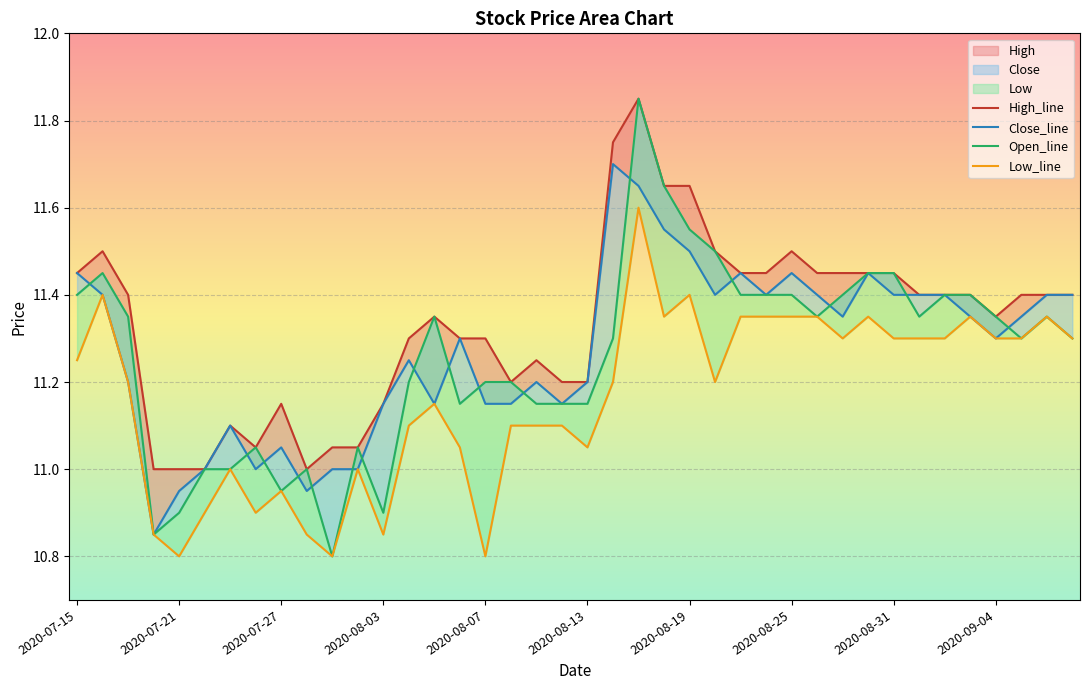

Reading left to right, transcribe all the data shown in this chart.

Open: 2020-07-15=11.4	2020-07-16=11.4	2020-07-17=11.3	2020-07-20=10.8	2020-07-21=10.9	2020-07-22=11.0	2020-07-23=11.0	2020-07-24=11.1	2020-07-27=10.9	2020-07-28=11.0	2020-07-29=10.8	2020-07-31=11.1	2020-08-03=10.9	2020-08-04=11.2	2020-08-05=11.3	2020-08-06=11.2	2020-08-07=11.2	2020-08-10=11.2	2020-08-11=11.2	2020-08-12=11.2	2020-08-13=11.2	2020-08-14=11.3	2020-08-17=11.8	2020-08-18=11.7	2020-08-19=11.6	2020-08-20=11.5	2020-08-21=11.4	2020-08-24=11.4	2020-08-25=11.4	2020-08-26=11.3	2020-08-27=11.4	2020-08-28=11.4	2020-08-31=11.4	2020-09-01=11.3	2020-09-02=11.4	2020-09-03=11.4	2020-09-04=11.3	2020-09-07=11.3	2020-09-08=11.3	2020-09-09=11.3
High: 2020-07-15=11.4	2020-07-16=11.5	2020-07-17=11.4	2020-07-20=11.0	2020-07-21=11.0	2020-07-22=11.0	2020-07-23=11.1	2020-07-24=11.1	2020-07-27=11.2	2020-07-28=11.0	2020-07-29=11.1	2020-07-31=11.1	2020-08-03=11.2	2020-08-04=11.3	2020-08-05=11.3	2020-08-06=11.3	2020-08-07=11.3	2020-08-10=11.2	2020-08-11=11.2	2020-08-12=11.2	2020-08-13=11.2	2020-08-14=11.8	2020-08-17=11.8	2020-08-18=11.7	2020-08-19=11.7	2020-08-20=11.5	2020-08-21=11.4	2020-08-24=11.4	2020-08-25=11.5	2020-08-26=11.4	2020-08-27=11.4	2020-08-28=11.4	2020-08-31=11.4	2020-09-01=11.4	2020-09-02=11.4	2020-09-03=11.4	2020-09-04=11.3	2020-09-07=11.4	2020-09-08=11.4	2020-09-09=11.4
Low: 2020-07-15=11.2	2020-07-16=11.4	2020-07-17=11.2	2020-07-20=10.8	2020-07-21=10.8	2020-07-22=10.9	2020-07-23=11.0	2020-07-24=10.9	2020-07-27=10.9	2020-07-28=10.8	2020-07-29=10.8	2020-07-31=11.0	2020-08-03=10.8	2020-08-04=11.1	2020-08-05=11.2	2020-08-06=11.1	2020-08-07=10.8	2020-08-10=11.1	2020-08-11=11.1	2020-08-12=11.1	2020-08-13=11.1	2020-08-14=11.2	2020-08-17=11.6	2020-08-18=11.3	2020-08-19=11.4	2020-08-20=11.2	2020-08-21=11.3	2020-08-24=11.3	2020-08-25=11.3	2020-08-26=11.3	2020-08-27=11.3	2020-08-28=11.3	2020-08-31=11.3	2020-09-01=11.3	2020-09-02=11.3	2020-09-03=11.3	2020-09-04=11.3	2020-09-07=11.3	2020-09-08=11.3	2020-09-09=11.3
Close: 2020-07-15=11.4	2020-07-16=11.4	2020-07-17=11.2	2020-07-20=10.8	2020-07-21=10.9	2020-07-22=11.0	2020-07-23=11.1	2020-07-24=11.0	2020-07-27=11.1	2020-07-28=10.9	2020-07-29=11.0	2020-07-31=11.0	2020-08-03=11.2	2020-08-04=11.2	2020-08-05=11.2	2020-08-06=11.3	2020-08-07=11.2	2020-08-10=11.2	2020-08-11=11.2	2020-08-12=11.2	2020-08-13=11.2	2020-08-14=11.7	2020-08-17=11.7	2020-08-18=11.6	2020-08-19=11.5	2020-08-20=11.4	2020-08-21=11.4	2020-08-24=11.4	2020-08-25=11.4	2020-08-26=11.4	2020-08-27=11.3	2020-08-28=11.4	2020-08-31=11.4	2020-09-01=11.4	2020-09-02=11.4	2020-09-03=11.3	2020-09-04=11.3	2020-09-07=11.3	2020-09-08=11.4	2020-09-09=11.4